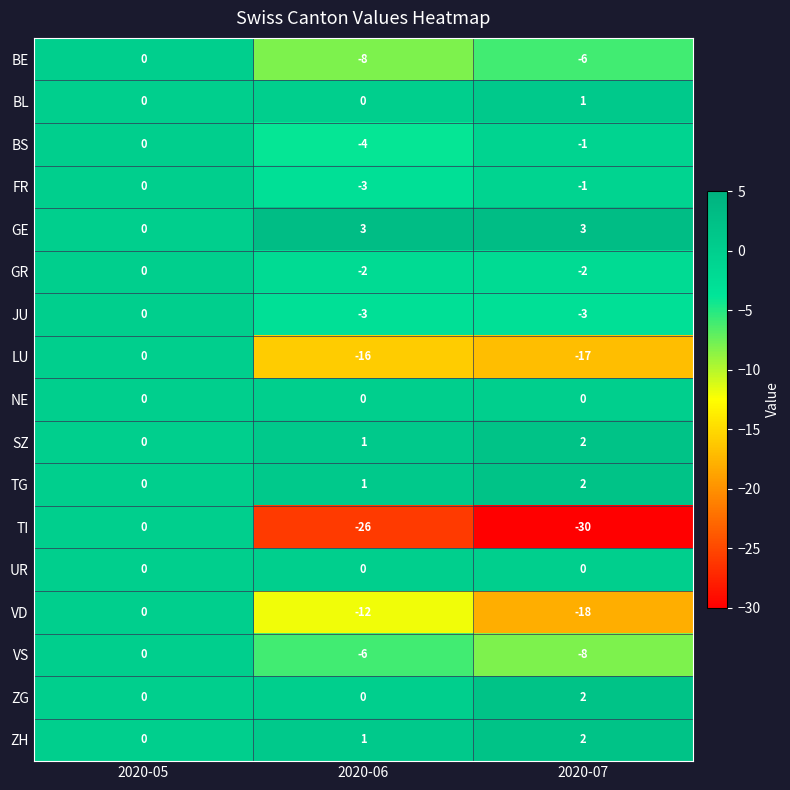

Which series has the largest total across all categories?

GE